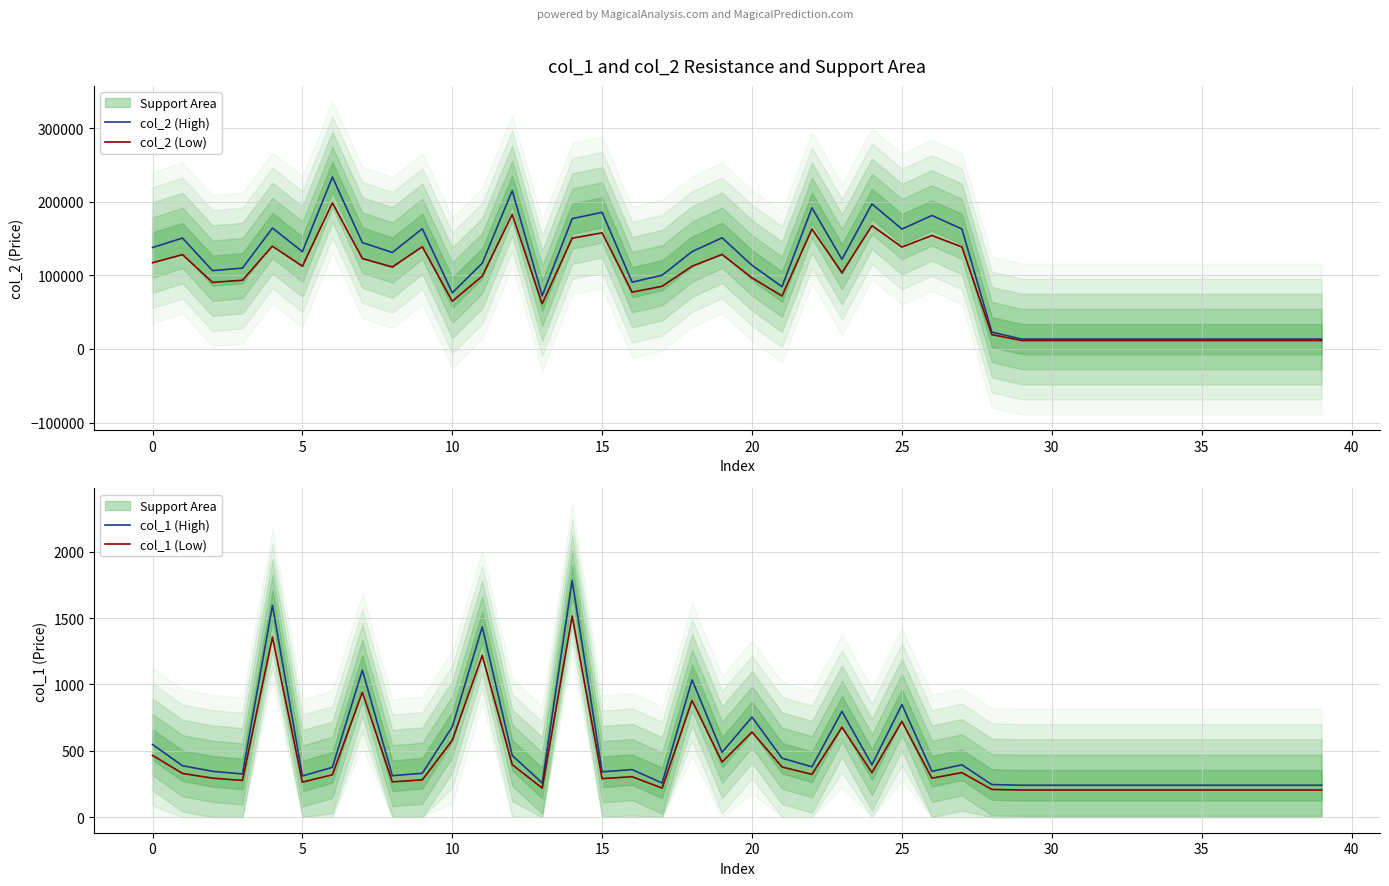

What is the average value of the col_2 (High) series?

104439.1